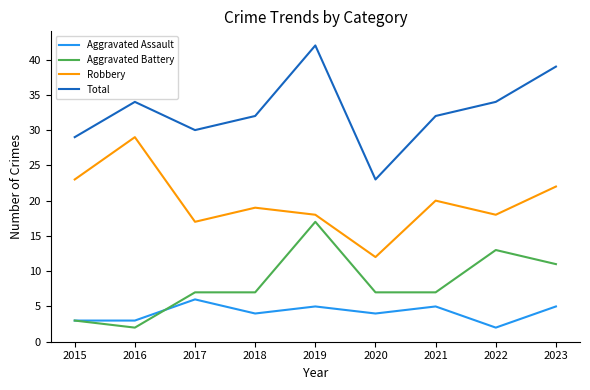

Reading left to right, extract all data points from this chart.

Aggravated Assault: 3	3	6	4	5	4	5	2	5
Aggravated Battery: 3	2	7	7	17	7	7	13	11
Robbery: 23	29	17	19	18	12	20	18	22
Total: 29	34	30	32	42	23	32	34	39